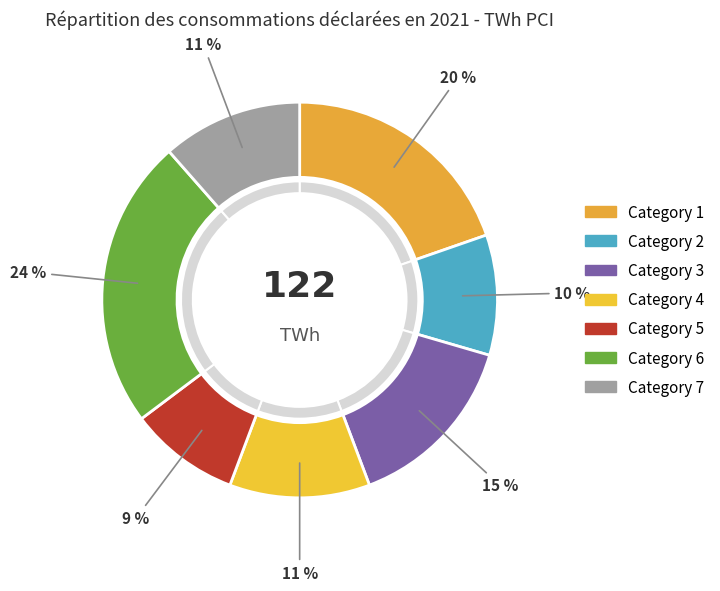

Is there a majority slice in this chart?

No